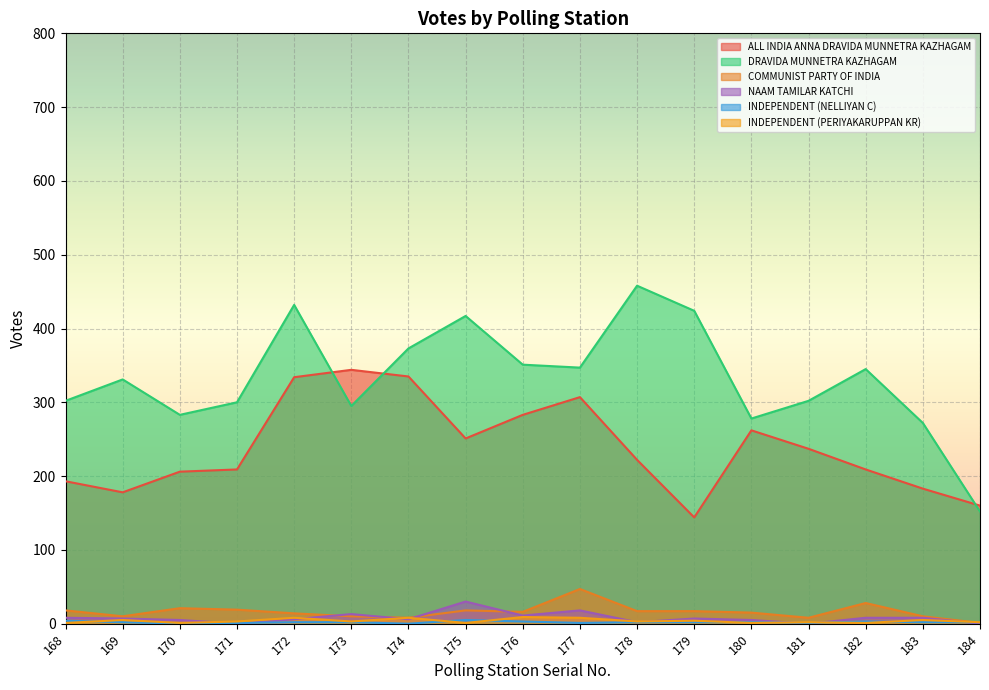

Rank the series at 181 from lowest to highest value.

NAAM TAMILAR KATCHI, INDEPENDENT (NELLIYAN C), INDEPENDENT (PERIYAKARUPPAN KR), COMMUNIST PARTY OF INDIA, ALL INDIA ANNA DRAVIDA MUNNETRA KAZHAGAM, DRAVIDA MUNNETRA KAZHAGAM